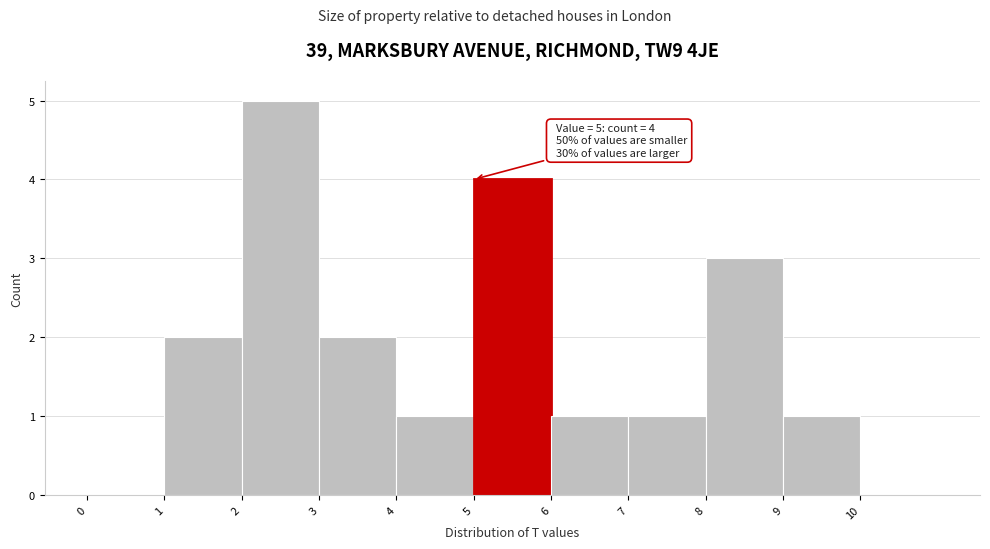

Which range on the x-axis has the tallest bar?

2 to 3